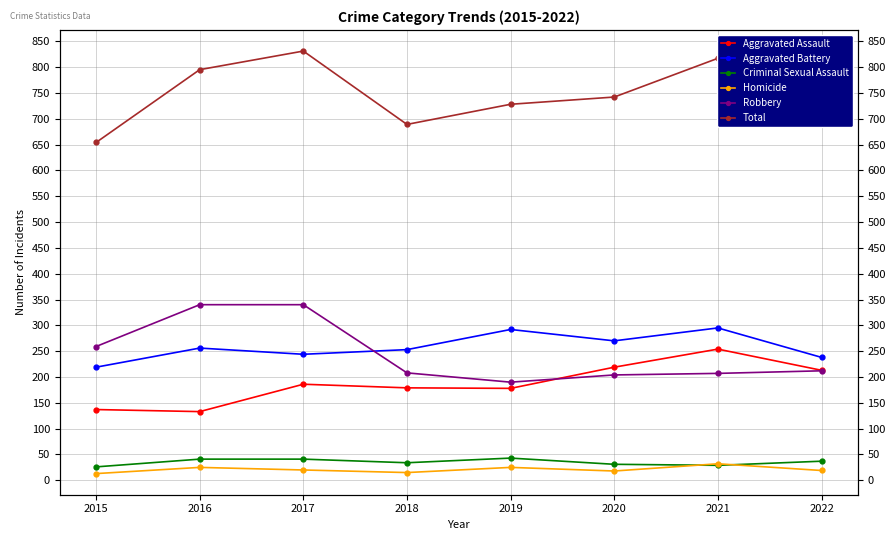

What are all the series names shown in the legend?

Aggravated Assault, Aggravated Battery, Criminal Sexual Assault, Homicide, Robbery, Total